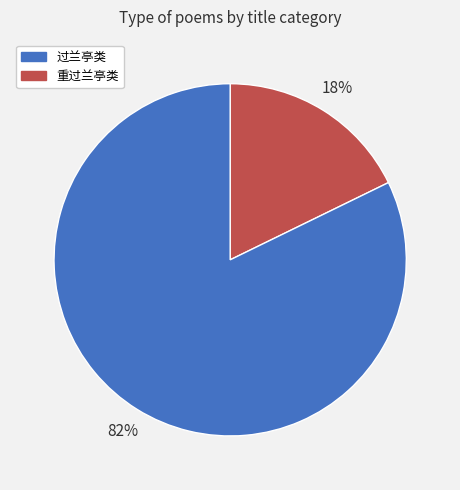

To the nearest percent, what is the difference between the largest and smallest slice percentages?

64%